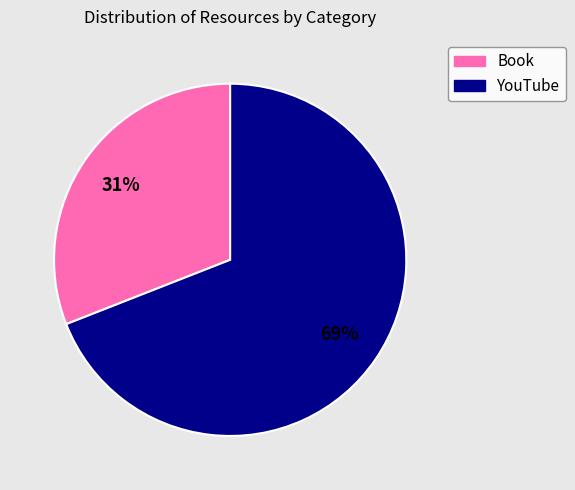

Combined, do Book and YouTube account for over 50%?

Yes